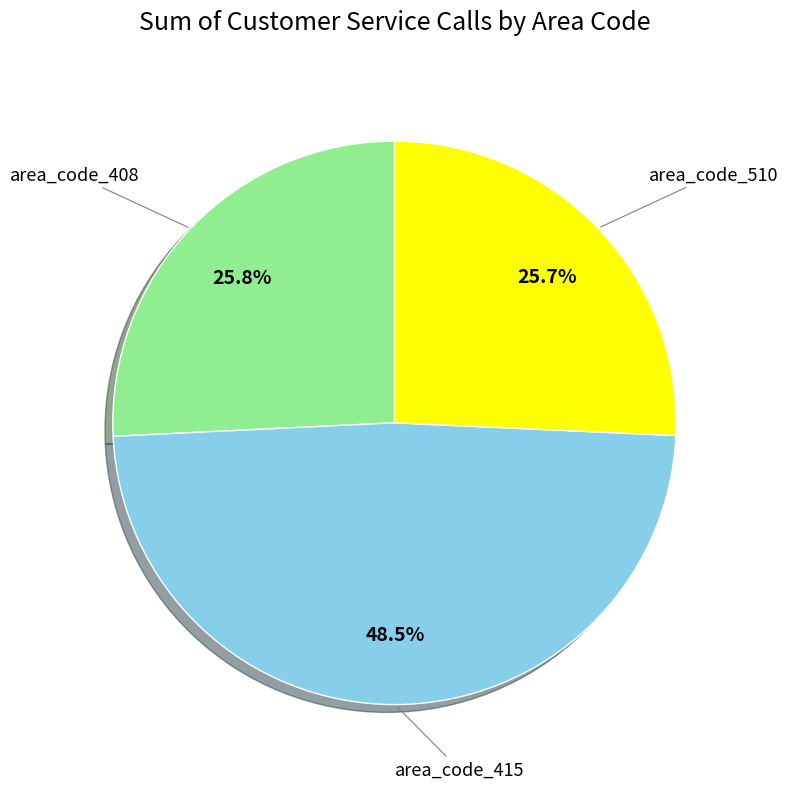

Does any single category account for the majority?

No